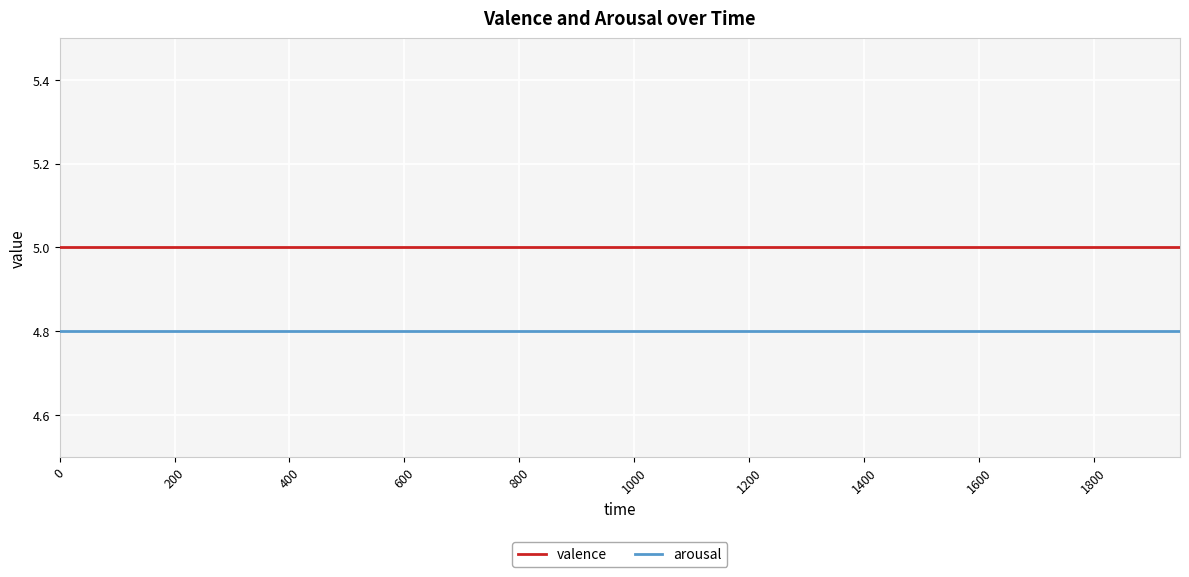

List the series in order of their overall mean, highest first.

valence, arousal